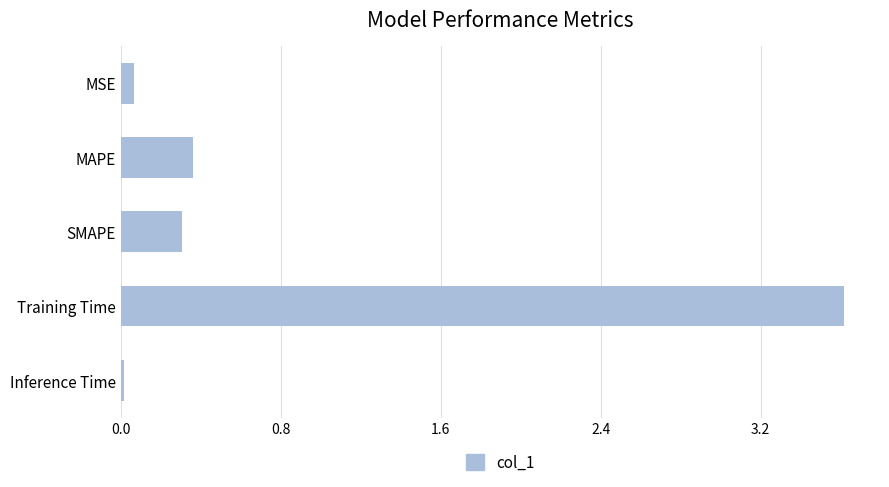

Between MAPE and MSE, which is larger?

MAPE